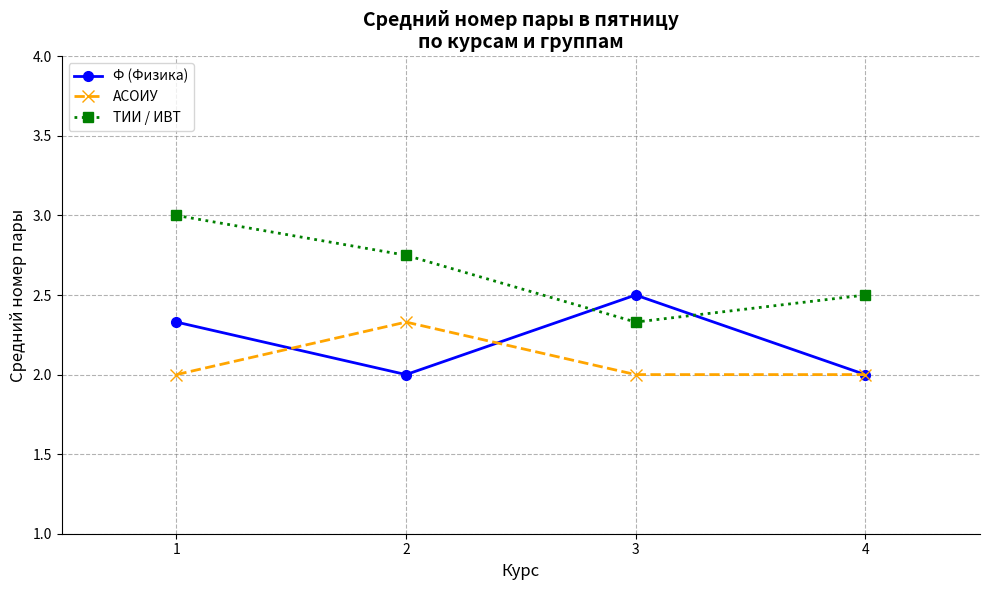

At how many categories does at least one series exceed 2?

4